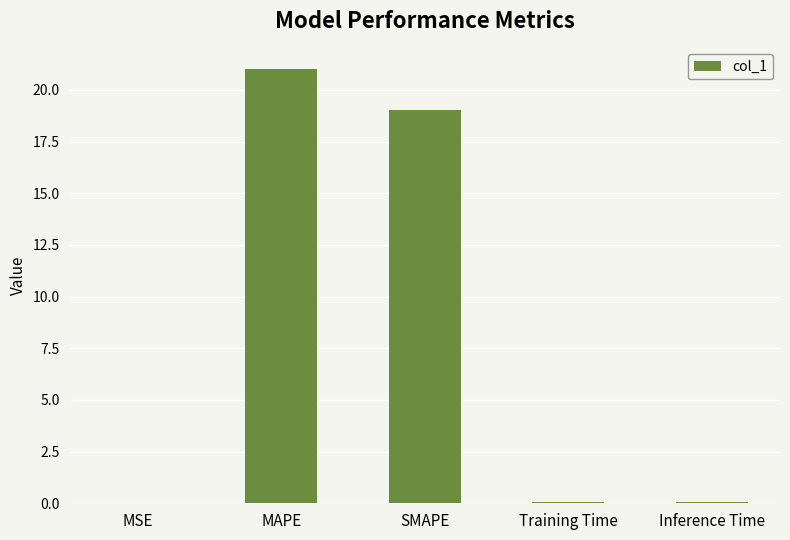

The chart shows a value of 5.9 at SMAPE. True or false?

False